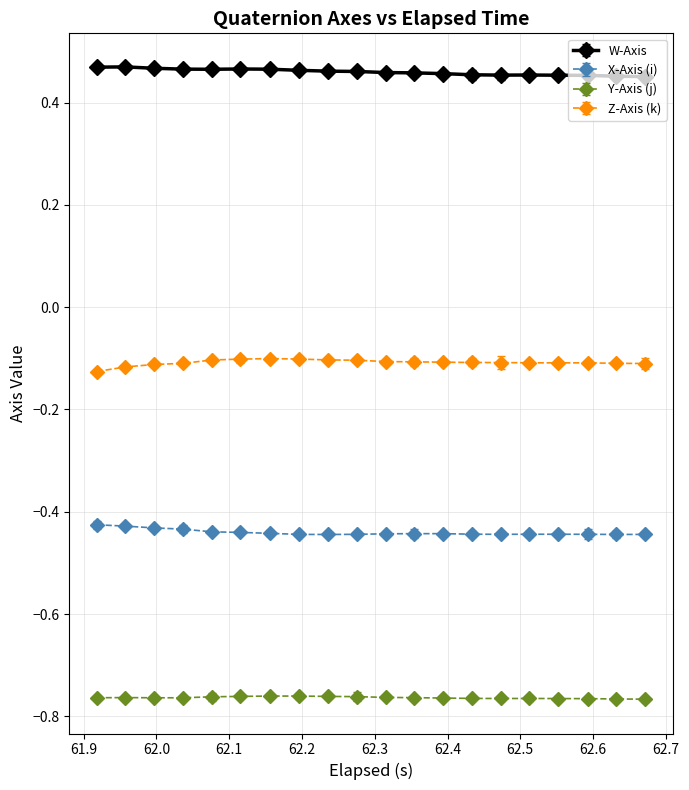

What are all the series names shown in the legend?

W-Axis, X-Axis (i), Y-Axis (j), Z-Axis (k)